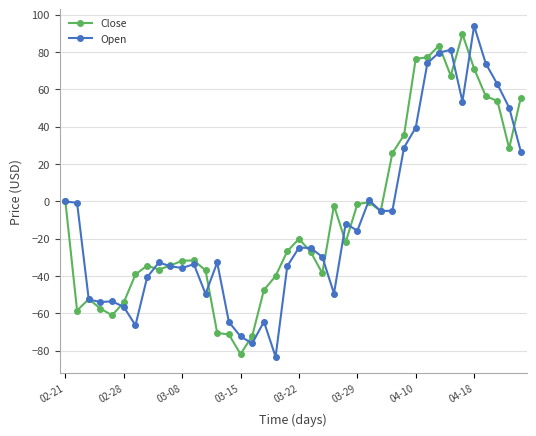

True or false: Open has more than 0 points higher than both neighbors.

True